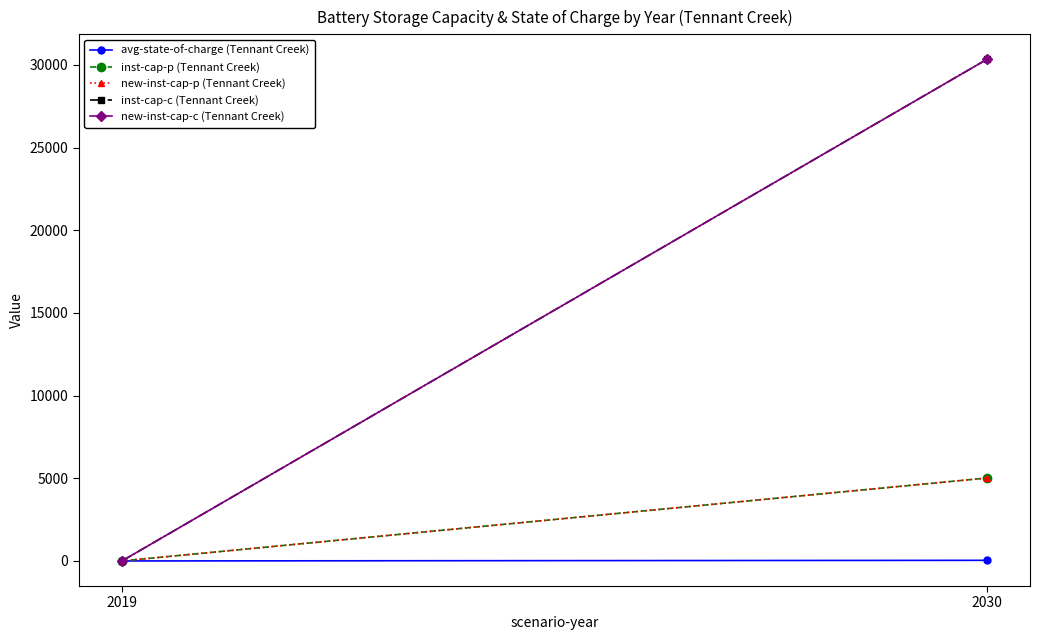

Is this an area chart (filled region under the line)?

No